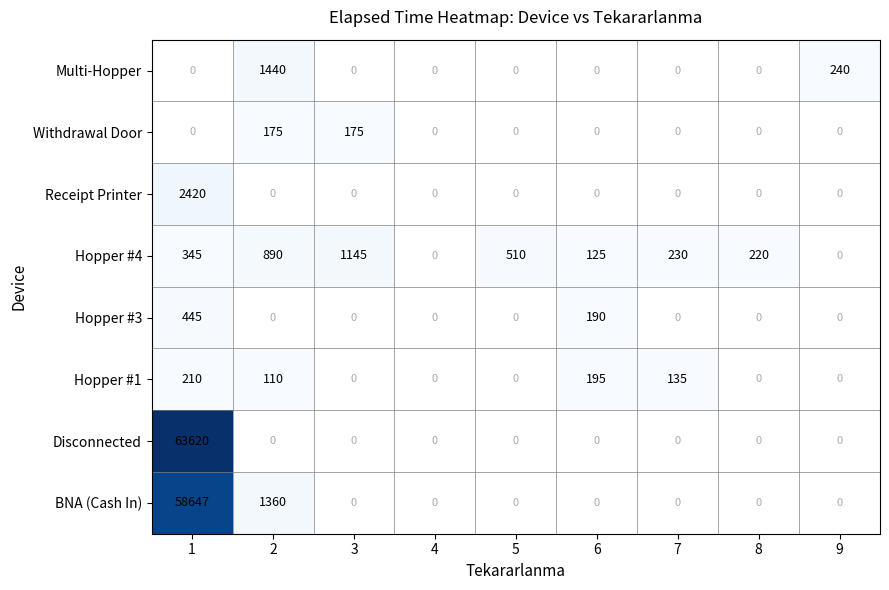

Is it true that Hopper #1 equals 210 at 1?

True